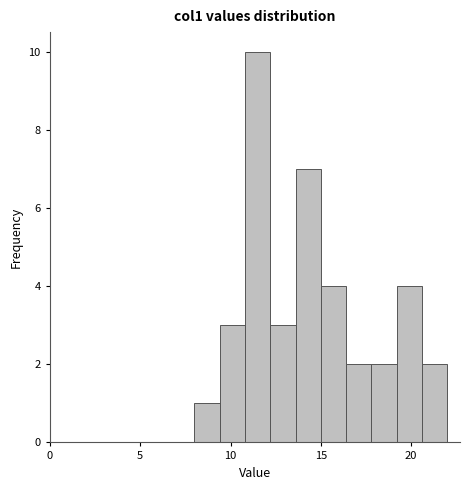

Around what value on the x-axis is the tallest bar? Give the approximate position of its centre, as read against the axis.

11.5